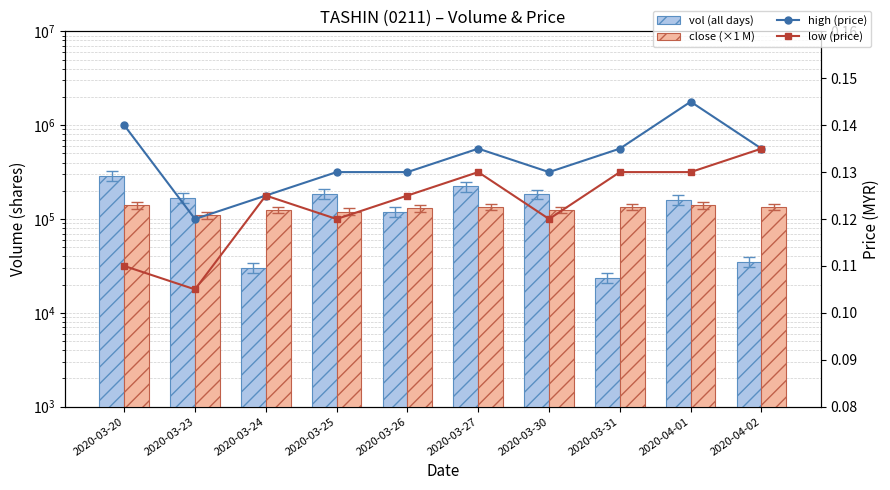

Does the chart contain any negative values?

No